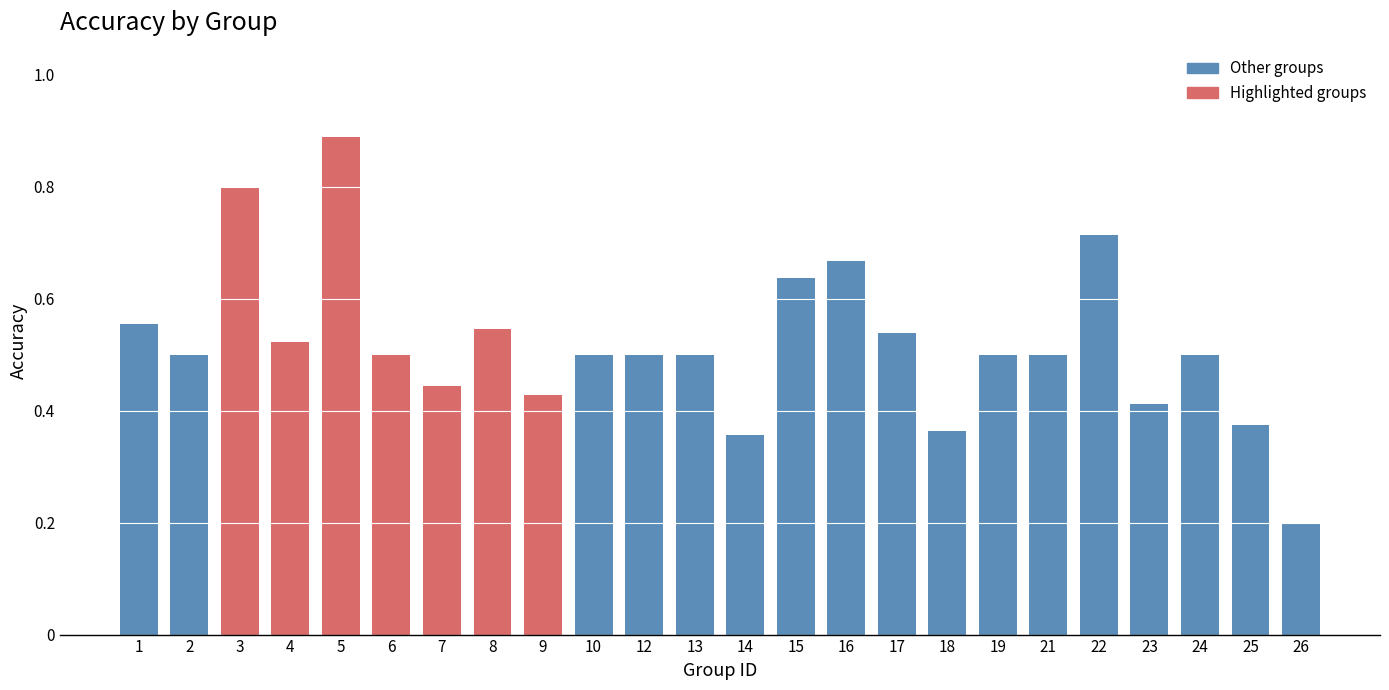

What is the change in value from 14 to 16?

+0.3